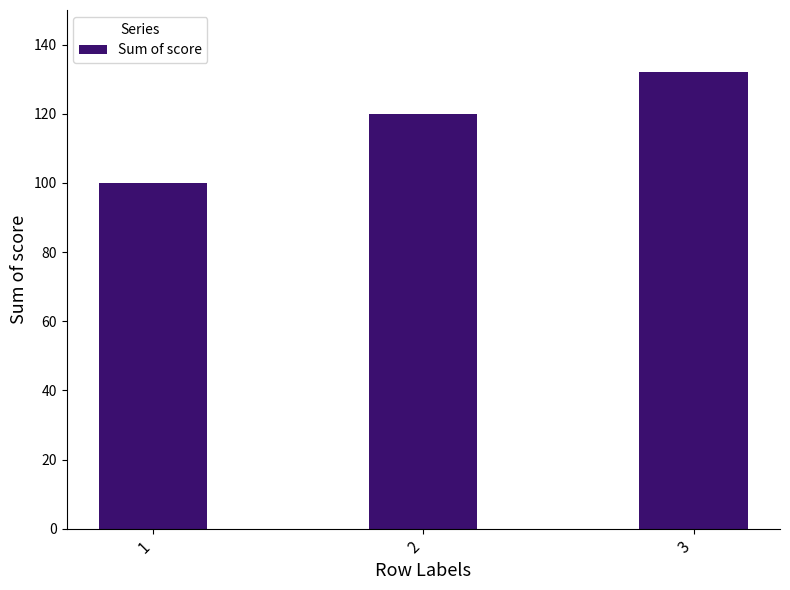

What is the difference between the values at 1 and 2?

20